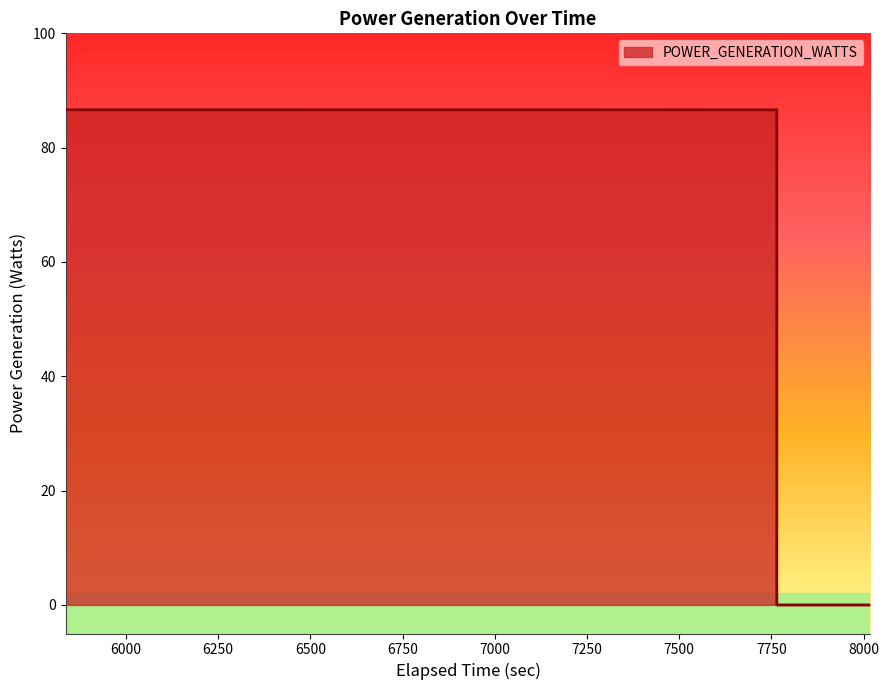

What is the greatest value displayed?

86.6